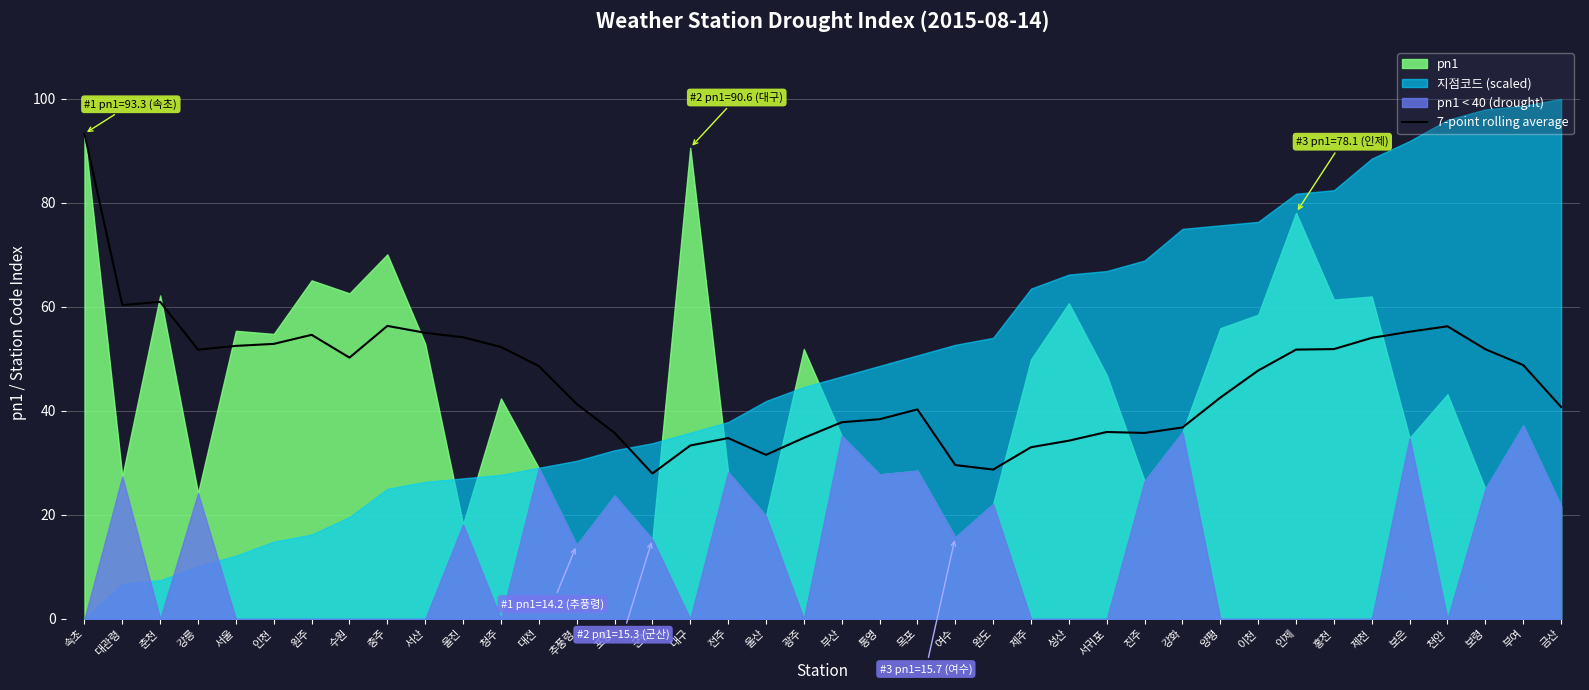

The value of 7-point rolling average at 대전 is 23.8. True or false?

False